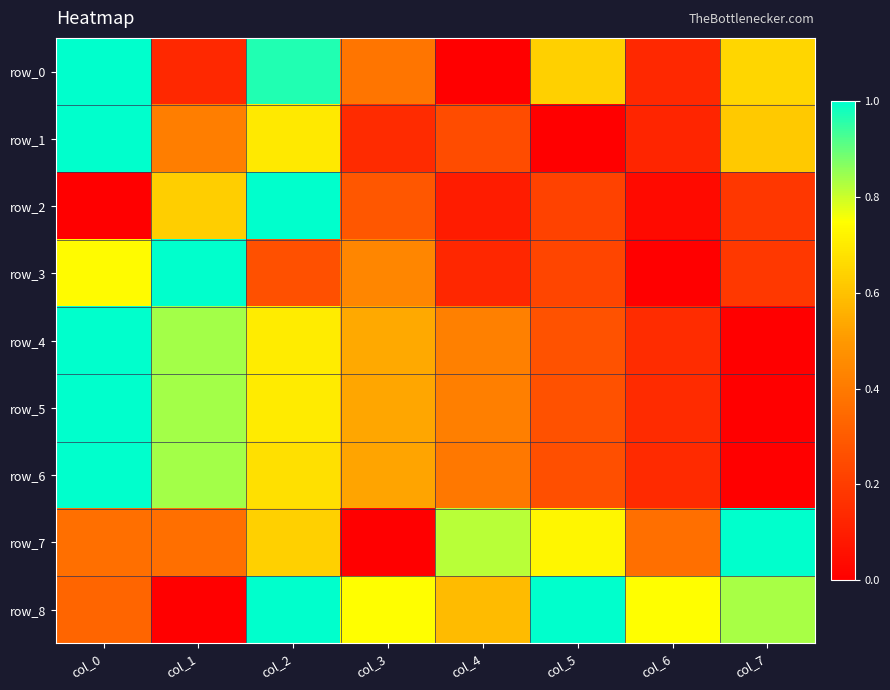

Where is row_5 nearest to the value 0?

col_7